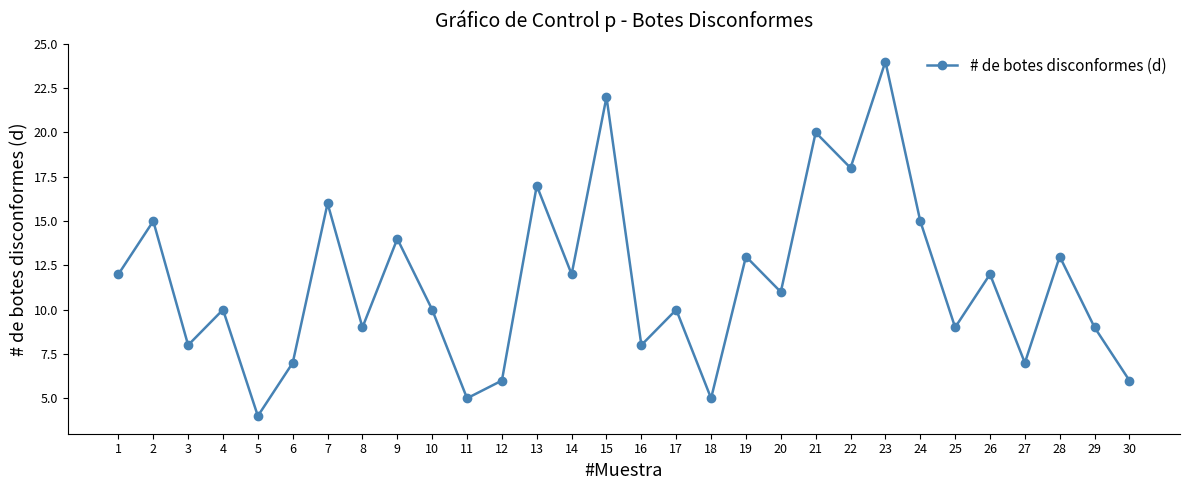

At which label does the data first exceed 11?

1